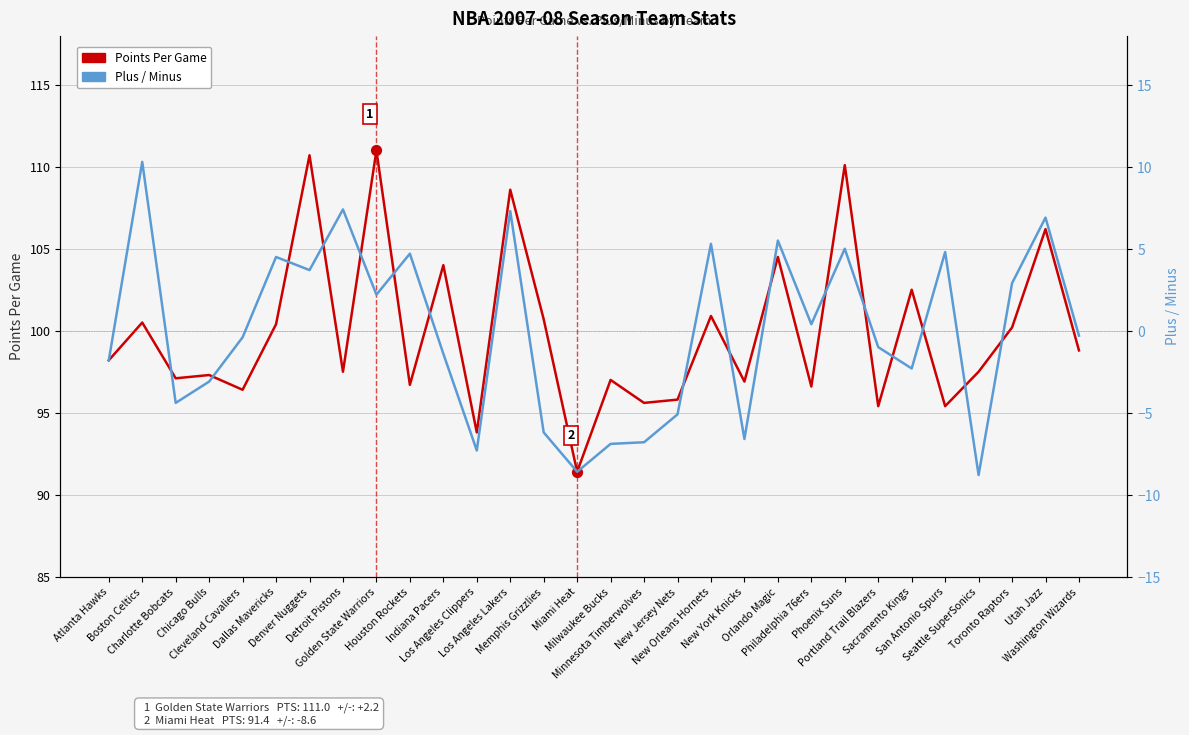

What is the total value across all series at Indiana Pacers?

102.6